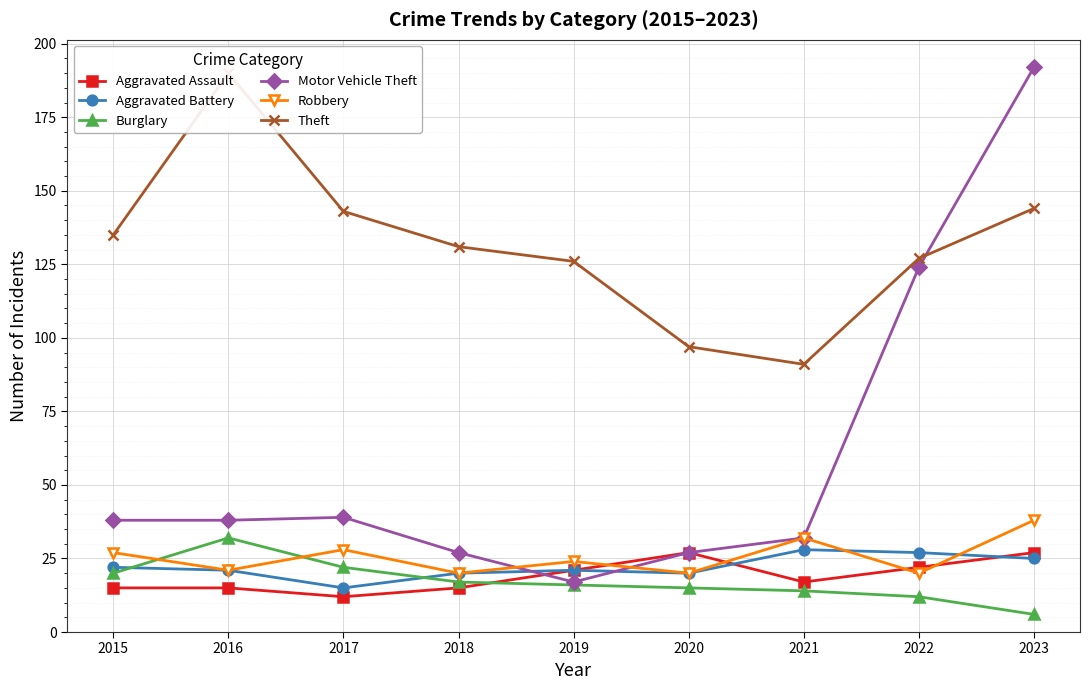

Does the chart display data point markers on the line(s)?

Yes